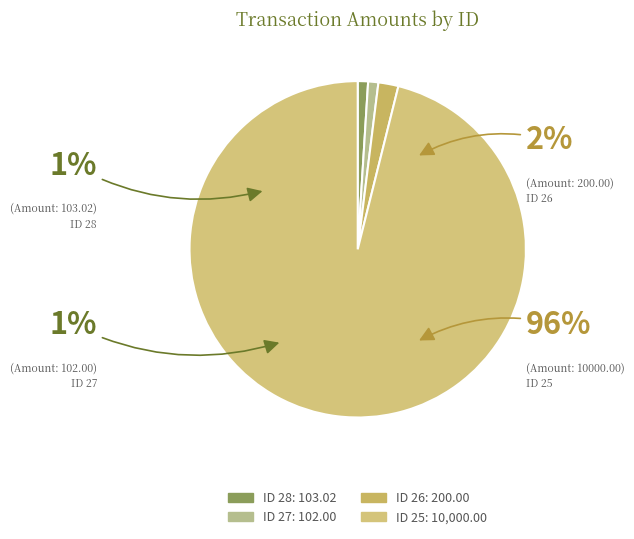

True or false: 28 accounts for 15% of the total.

False